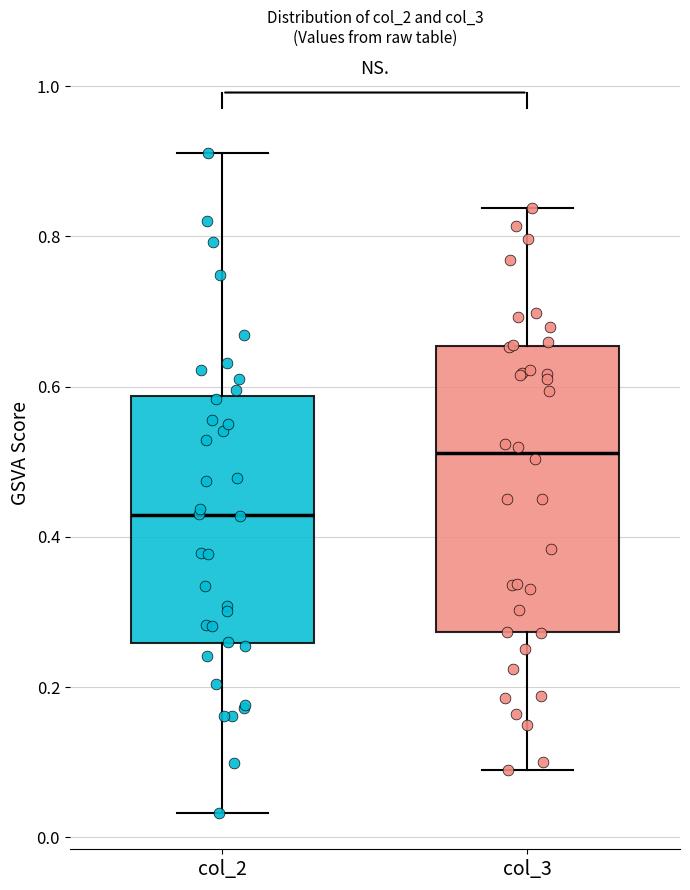

Reading left to right, transcribe this box plot: for each box, give where its median line is, the range the box spans, and where its two whiskers end, as read against the y-axis. The values are not printed on the chart, so give them approximately, as read against the axis.

col_2: median 0.42, box 0.26 to 0.58, whiskers 0.04 to 0.92
col_3: median 0.52, box 0.28 to 0.66, whiskers 0.08 to 0.84